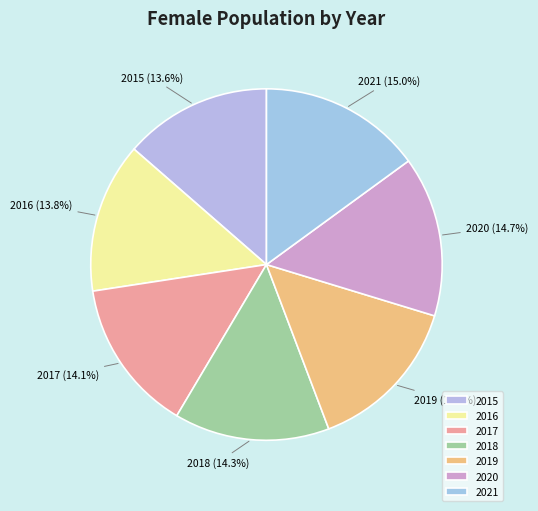

How much of the chart is everything except 2015?

86.4%